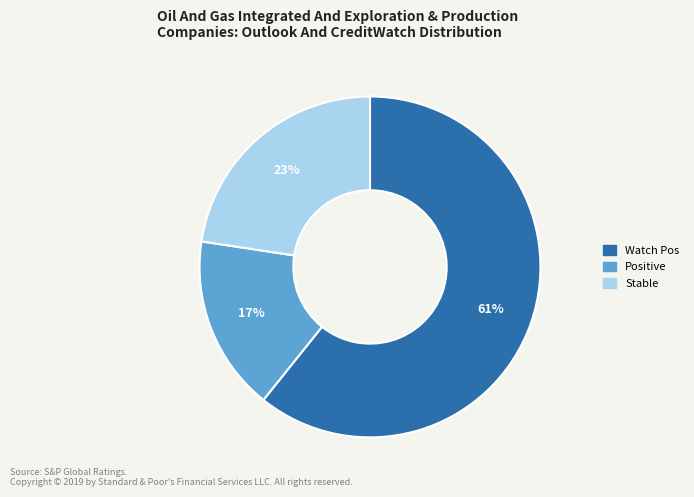

To the nearest percent, what is the difference between the largest and smallest slice percentages?

44%